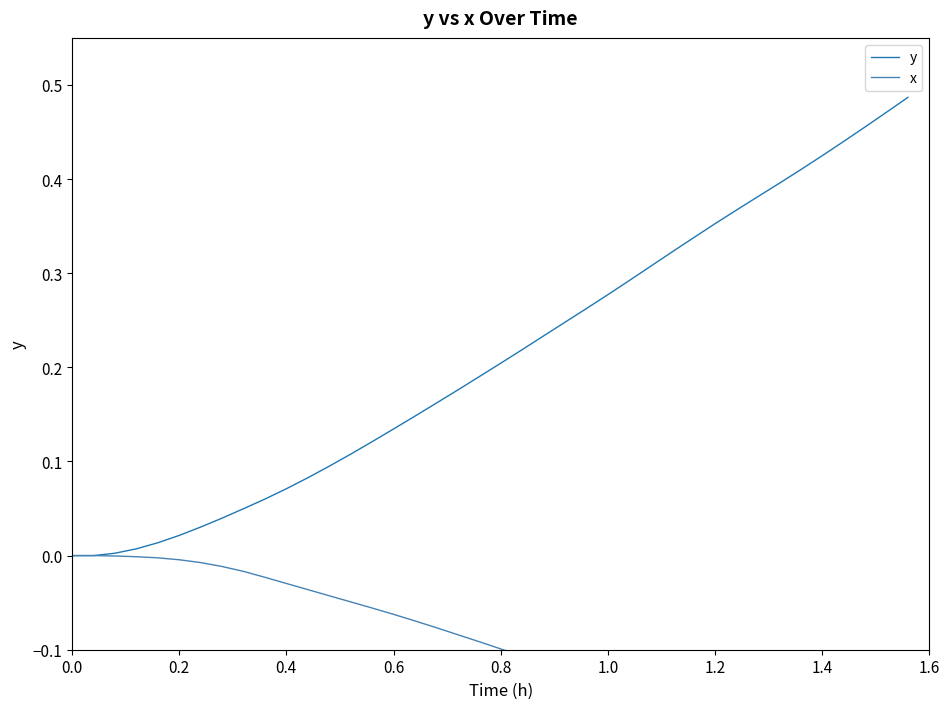

Rank the series by their maximum value, from lowest to highest.

x, y